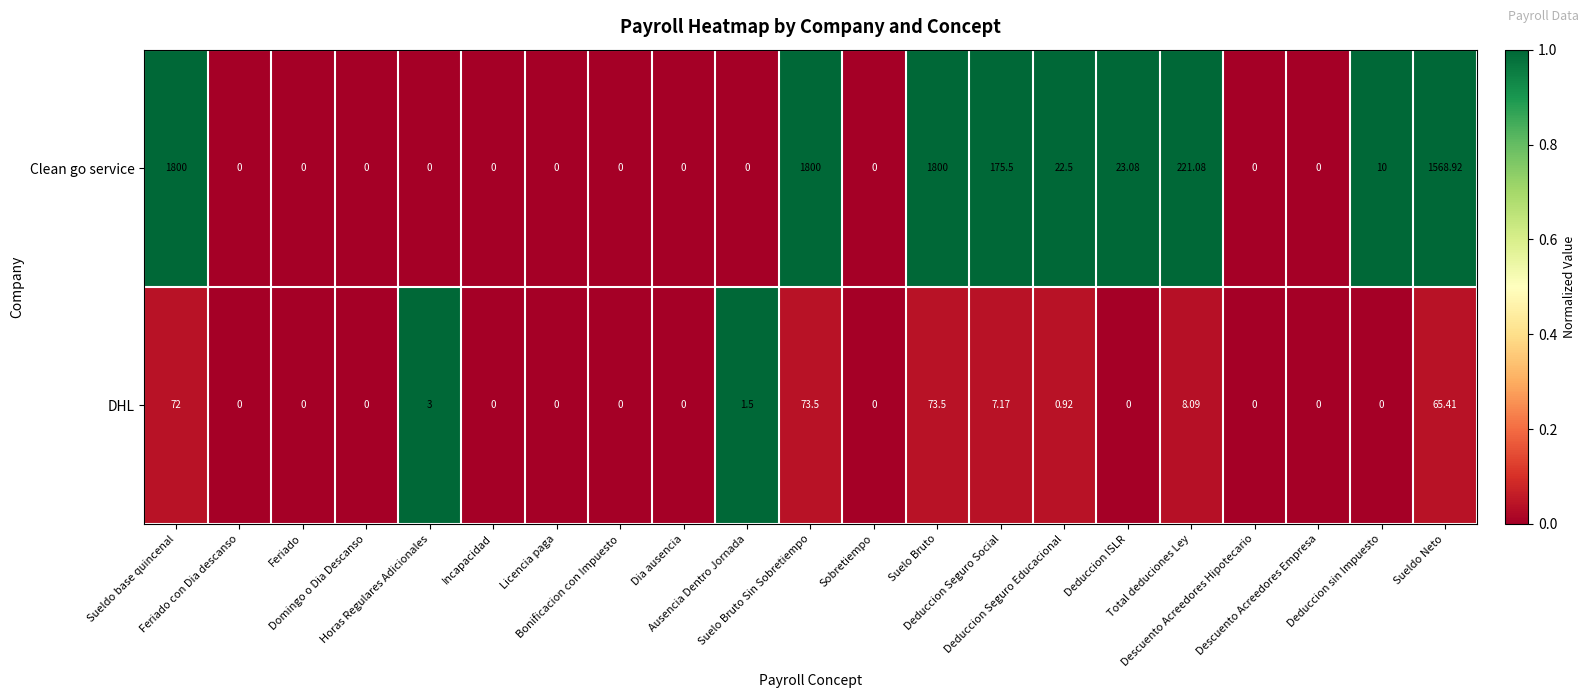

Which series has the largest total across all categories?

Clean go service